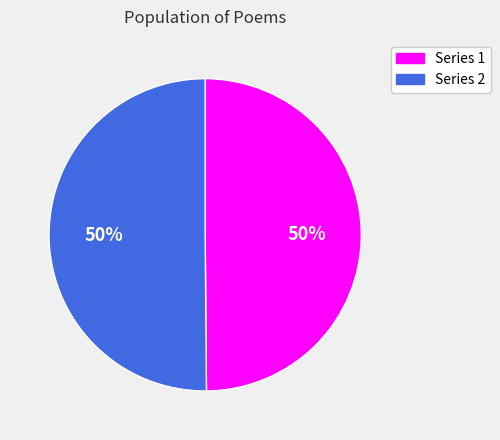

To the nearest percent, what is the combined percentage of Series 1 and Series 2?

100%